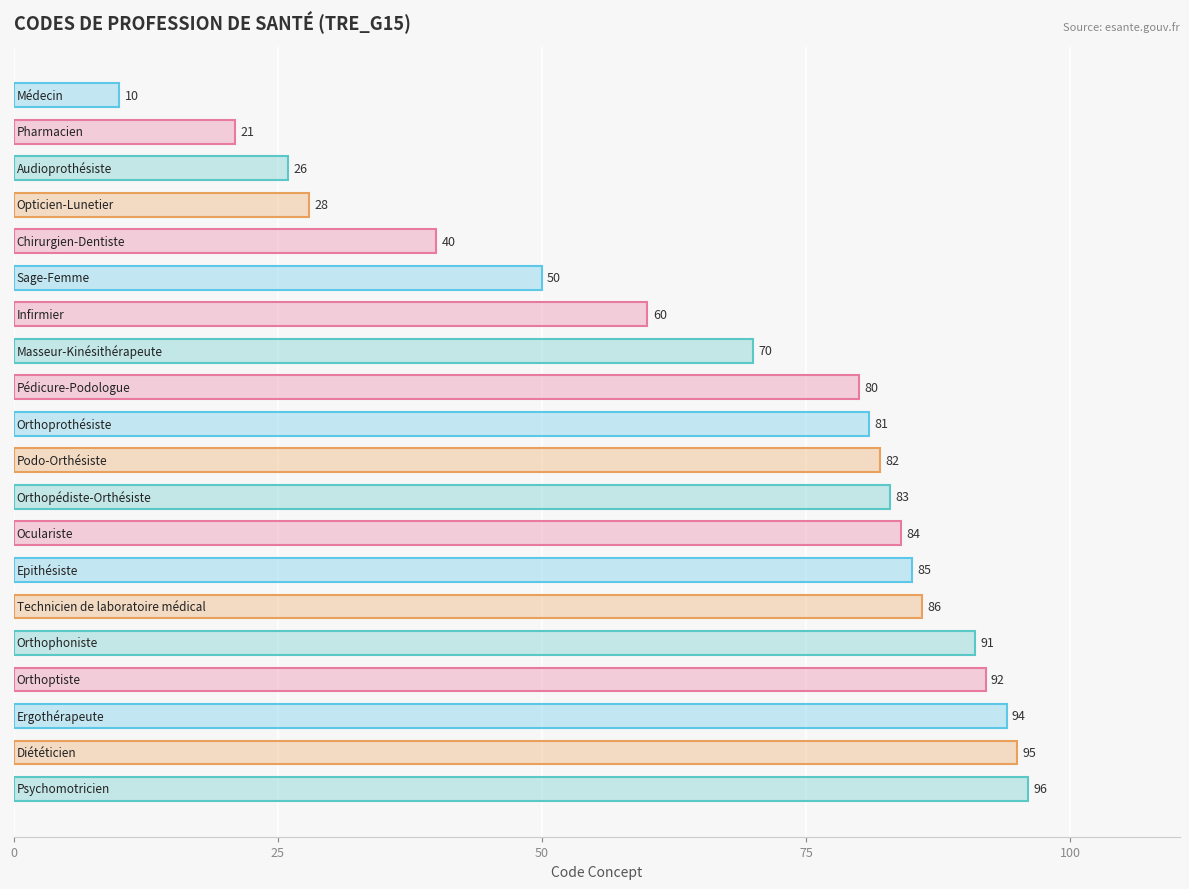

Reading bottom to top, extract all data points from this chart.

96	95	94	92	91	86	85	84	83	82	81	80	70	60	50	40	28	26	21	10